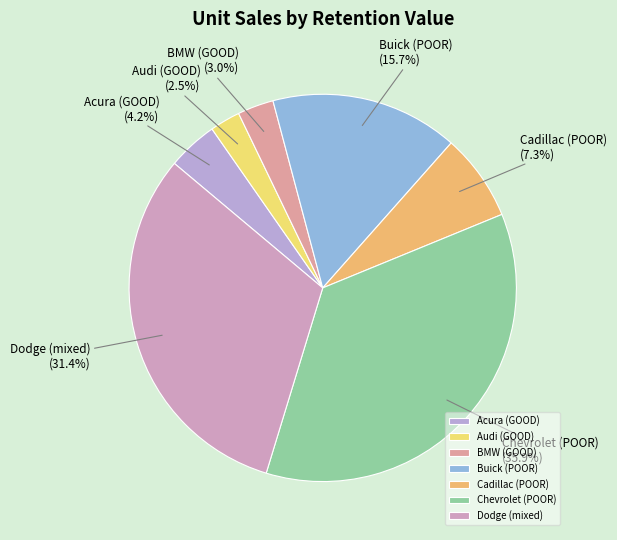

What is the total percentage of Chevrolet (POOR) and BMW (GOOD)?

38.9%